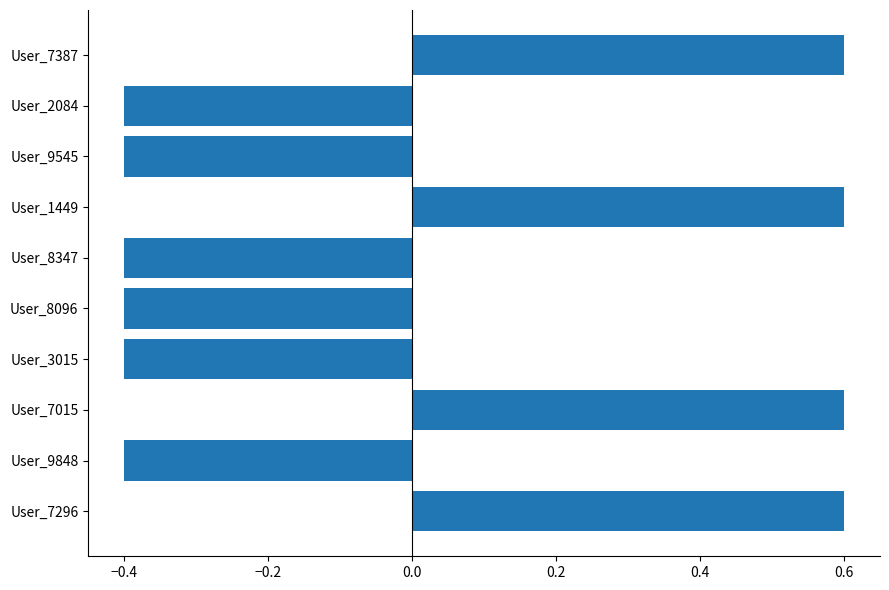

How many distinct data groups are displayed?

1